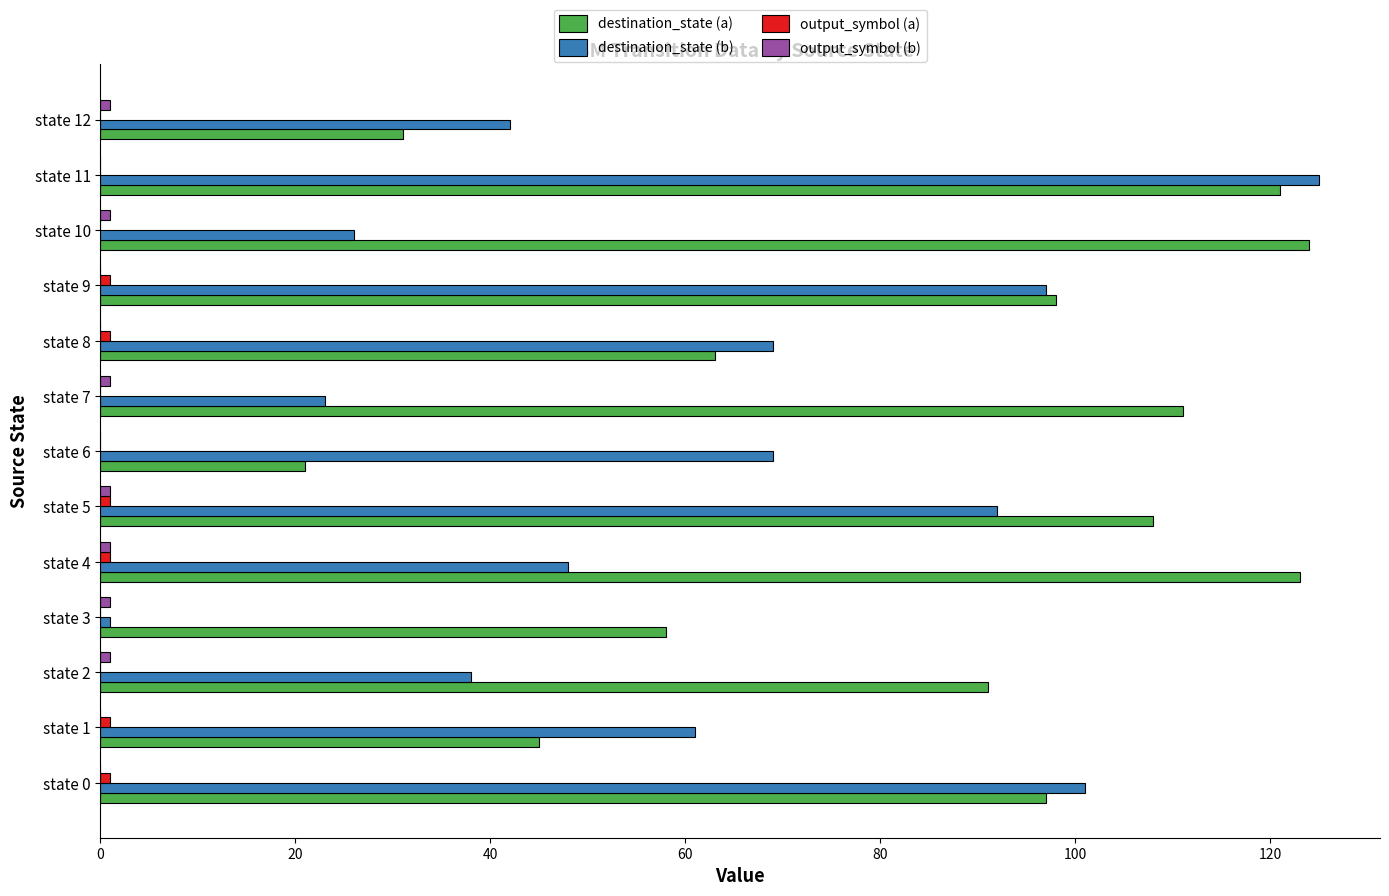

Count the number of categories in the chart.

13